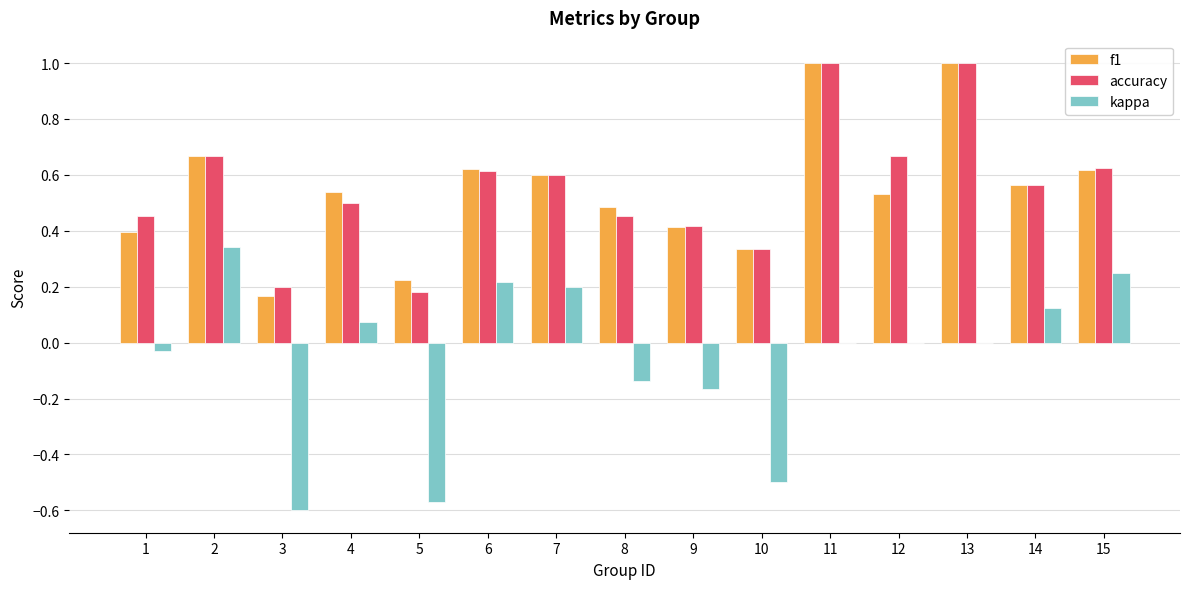

The value of accuracy at 14 is 0.6. True or false?

True